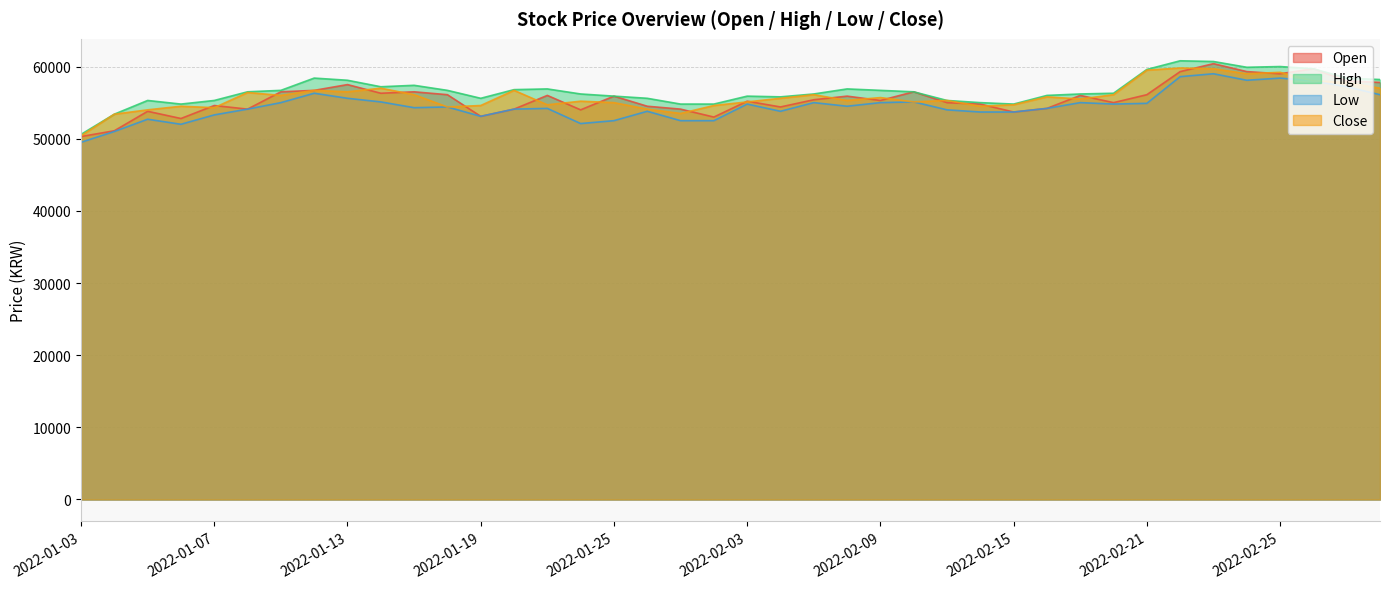

Reading left to right, list all the values displayed in this chart.

Open: 2022-01-03=50300	2022-01-04=51100	2022-01-05=53800	2022-01-06=52800	2022-01-07=54600	2022-01-10=54100	2022-01-11=56500	2022-01-12=56700	2022-01-13=57500	2022-01-14=56300	2022-01-17=56500	2022-01-18=56100	2022-01-19=53100	2022-01-20=54100	2022-01-21=56000	2022-01-24=54000	2022-01-25=55900	2022-01-26=54500	2022-01-27=54100	2022-01-28=53000	2022-02-03=55200	2022-02-04=54400	2022-02-07=55400	2022-02-08=55900	2022-02-09=55300	2022-02-10=56500	2022-02-11=55000	2022-02-14=54800	2022-02-15=53700	2022-02-16=54200	2022-02-17=56000	2022-02-18=55000	2022-02-21=56100	2022-02-22=59300	2022-02-23=60400	2022-02-24=59300	2022-02-25=59000	2022-02-28=59700	2022-03-02=58000	2022-03-03=57800
High: 2022-01-03=50600	2022-01-04=53400	2022-01-05=55300	2022-01-06=54800	2022-01-07=55300	2022-01-10=56500	2022-01-11=56700	2022-01-12=58400	2022-01-13=58100	2022-01-14=57200	2022-01-17=57400	2022-01-18=56700	2022-01-19=55600	2022-01-20=56800	2022-01-21=56900	2022-01-24=56200	2022-01-25=55900	2022-01-26=55600	2022-01-27=54800	2022-01-28=54800	2022-02-03=55900	2022-02-04=55800	2022-02-07=56200	2022-02-08=56900	2022-02-09=56700	2022-02-10=56500	2022-02-11=55300	2022-02-14=55000	2022-02-15=54800	2022-02-16=56000	2022-02-17=56200	2022-02-18=56300	2022-02-21=59600	2022-02-22=60800	2022-02-23=60700	2022-02-24=59900	2022-02-25=60000	2022-02-28=59700	2022-03-02=58400	2022-03-03=58200
Low: 2022-01-03=49500	2022-01-04=51000	2022-01-05=52700	2022-01-06=52000	2022-01-07=53300	2022-01-10=54100	2022-01-11=55000	2022-01-12=56300	2022-01-13=55600	2022-01-14=55100	2022-01-17=54300	2022-01-18=54400	2022-01-19=53100	2022-01-20=54100	2022-01-21=54200	2022-01-24=52100	2022-01-25=52500	2022-01-26=53800	2022-01-27=52500	2022-01-28=52500	2022-02-03=54800	2022-02-04=53800	2022-02-07=55000	2022-02-08=54500	2022-02-09=55000	2022-02-10=55100	2022-02-11=54000	2022-02-14=53700	2022-02-15=53700	2022-02-16=54200	2022-02-17=55000	2022-02-18=54800	2022-02-21=54900	2022-02-22=58600	2022-02-23=59000	2022-02-24=58100	2022-02-25=58400	2022-02-28=58000	2022-03-02=57200	2022-03-03=56100
Close: 2022-01-03=50400	2022-01-04=53400	2022-01-05=54000	2022-01-06=54500	2022-01-07=54300	2022-01-10=56400	2022-01-11=56000	2022-01-12=56700	2022-01-13=56500	2022-01-14=57000	2022-01-17=56100	2022-01-18=54400	2022-01-19=54600	2022-01-20=56700	2022-01-21=54700	2022-01-24=55200	2022-01-25=55000	2022-01-26=54100	2022-01-27=53500	2022-01-28=54600	2022-02-03=55100	2022-02-04=55600	2022-02-07=56100	2022-02-08=55300	2022-02-09=55700	2022-02-10=55100	2022-02-11=55300	2022-02-14=54500	2022-02-15=54700	2022-02-16=55800	2022-02-17=55500	2022-02-18=56100	2022-02-21=59500	2022-02-22=59800	2022-02-23=59700	2022-02-24=59000	2022-02-25=59200	2022-02-28=58000	2022-03-02=57800	2022-03-03=57000